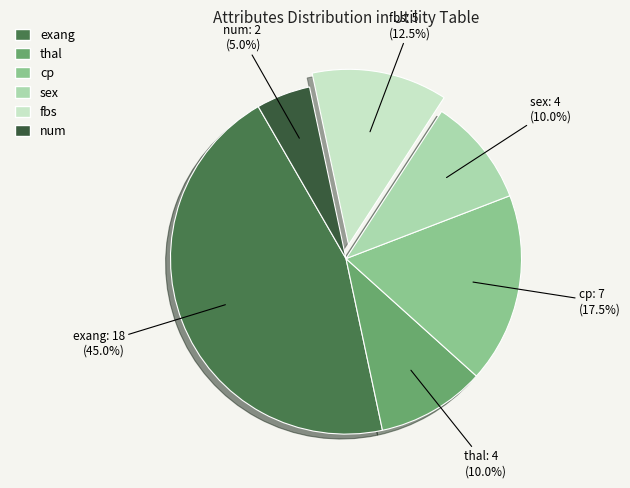

Is it true that thal is 10% of the pie?

True